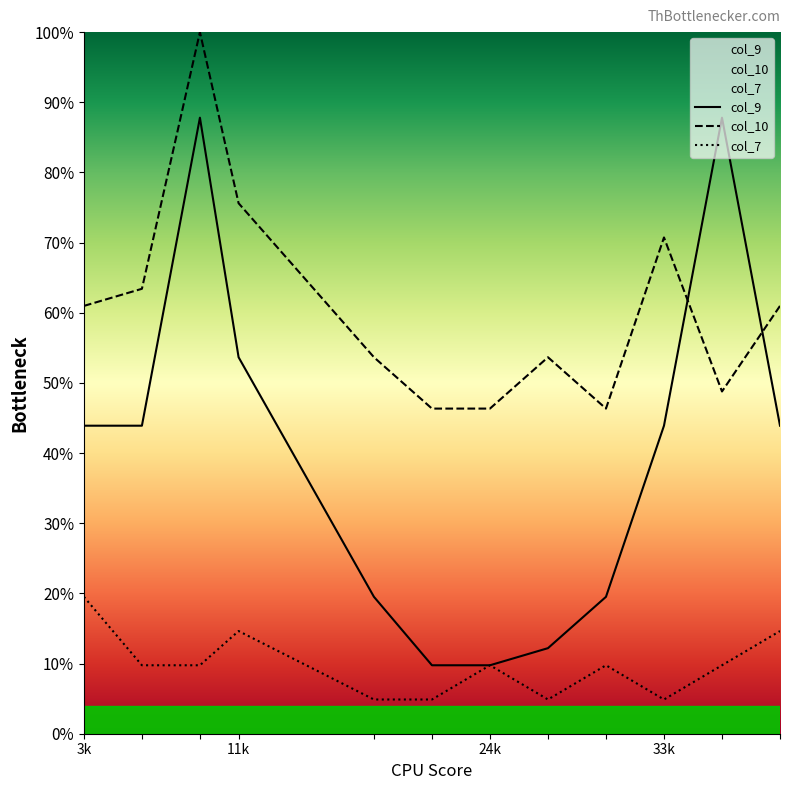

What is the difference between the maximum and minimum values in the col_9 series?

78.0